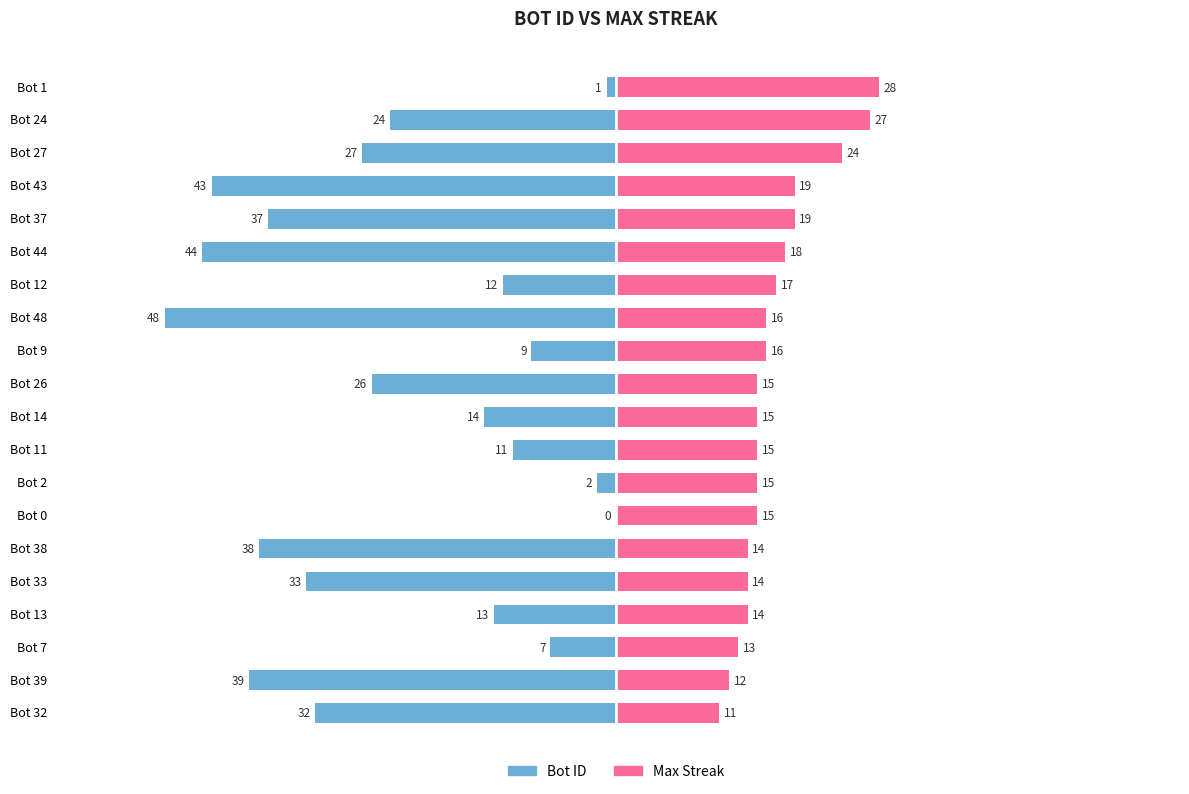

What are all the series names shown in the legend?

Bot ID, Max Streak